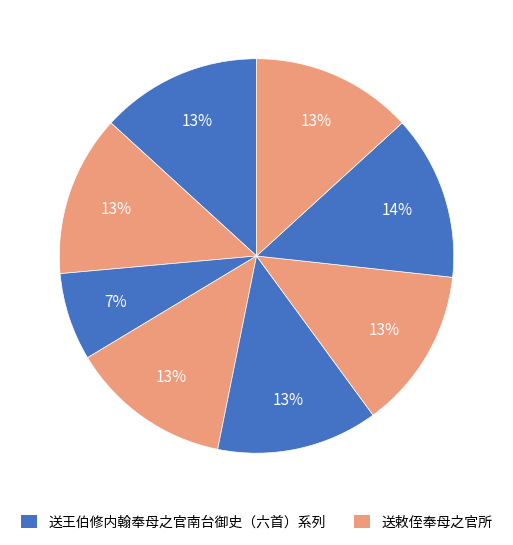

How many slices are in this pie chart?

8